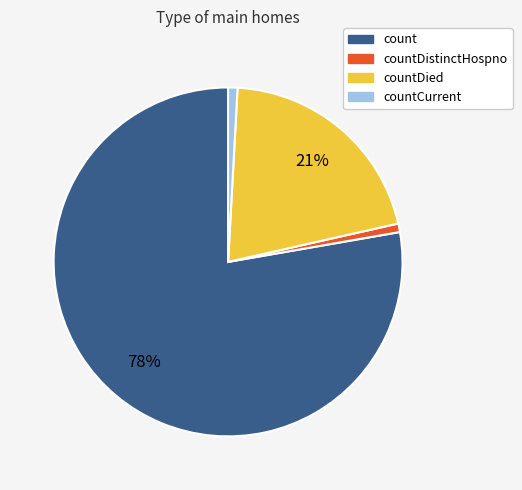

To the nearest percent, what is the average slice percentage?

25%